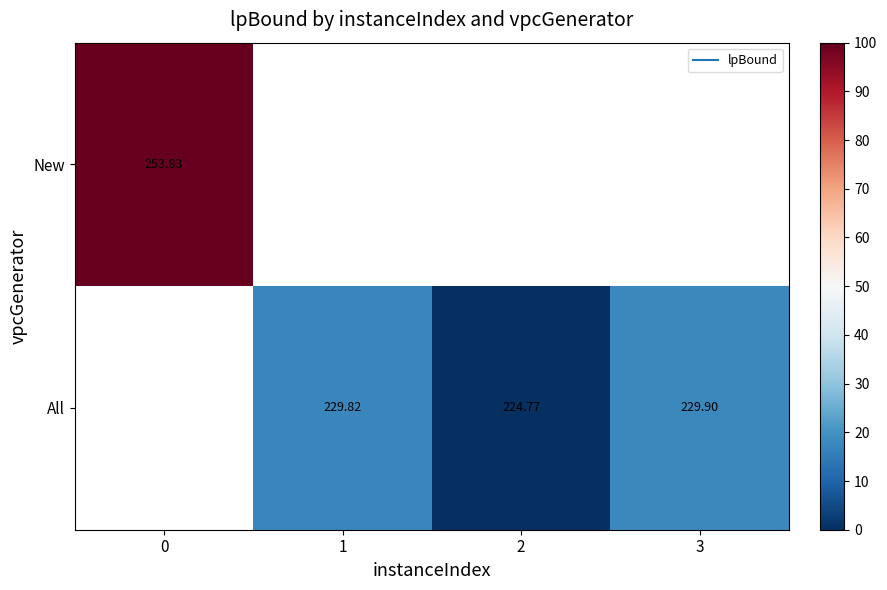

Which category has the lowest value across all series?

2